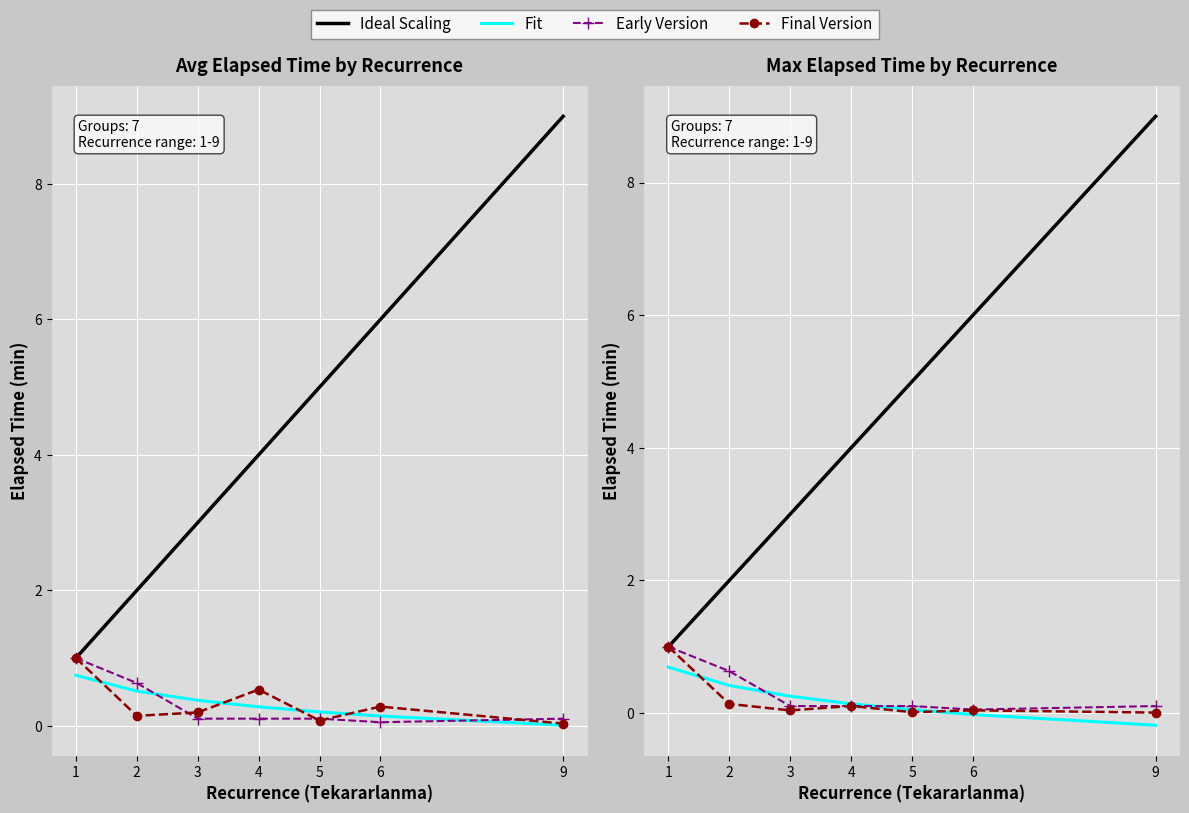

List the series in order of their peak value, lowest first.

Fit, Early Version, Final Version, Ideal Scaling